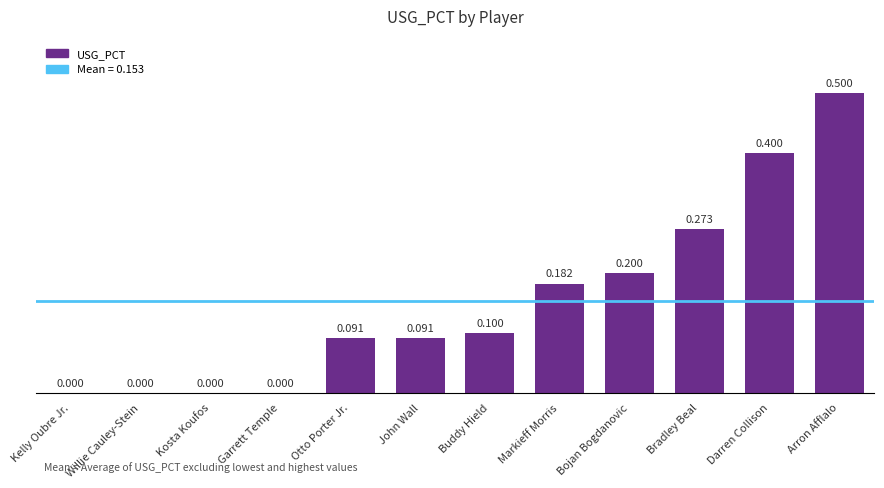

Which has a higher value, Arron Afflalo or Kelly Oubre Jr.?

Arron Afflalo